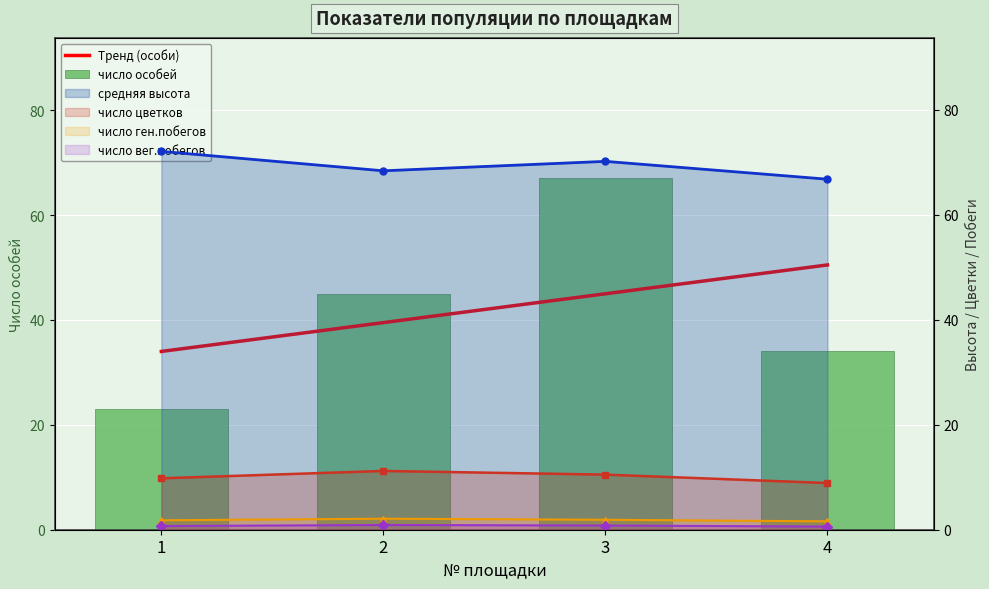

Reading right to left, transcribe all the data shown in this chart.

число особей: 4=34.0	3=67.0	2=45.0	1=23.0
средняя высота: 4=66.8	3=70.2	2=68.4	1=72.1
число цветков: 4=8.9	3=10.5	2=11.2	1=9.8
число ген.побегов: 4=1.6	3=1.9	2=2.1	1=1.8
число вег.побегов: 4=0.6	3=0.8	2=0.9	1=0.7